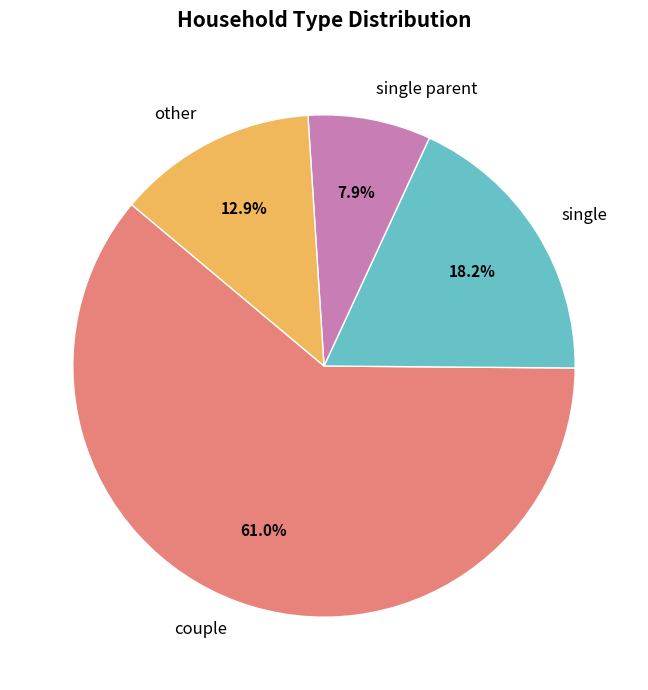

Is the sum of single and couple greater than half?

Yes